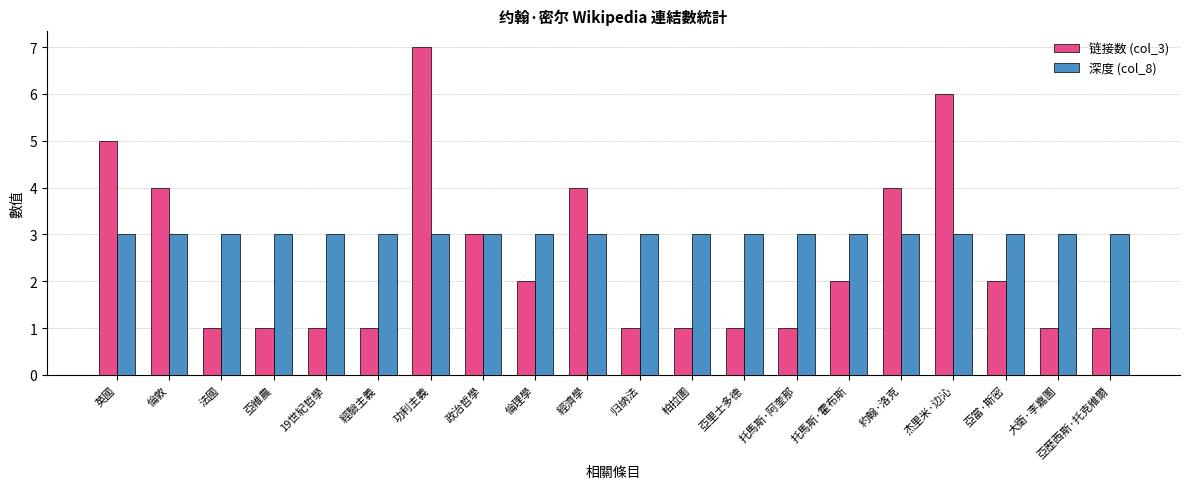

How many bars are there in each group?

2